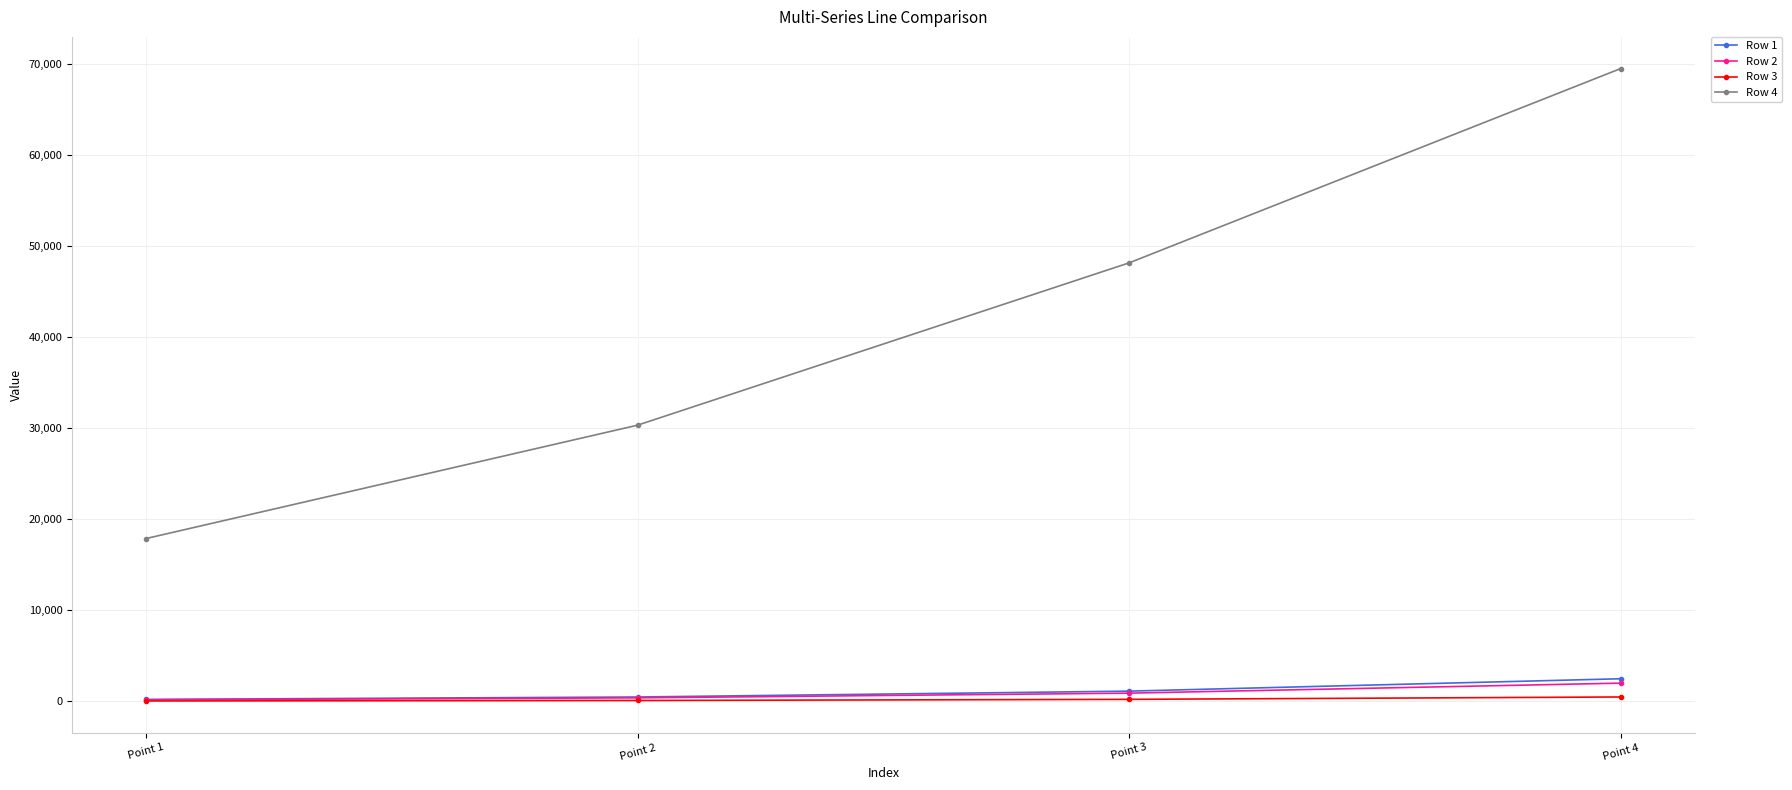

True or false: Row 2 has more than 2 points higher than both neighbors.

False